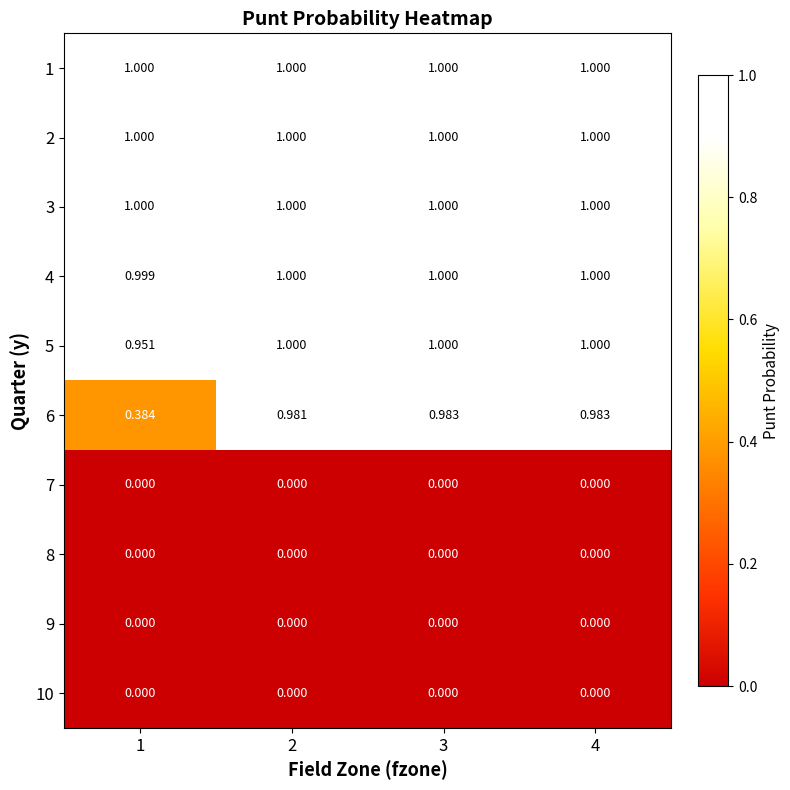

Which series has the largest range (max minus min)?

6